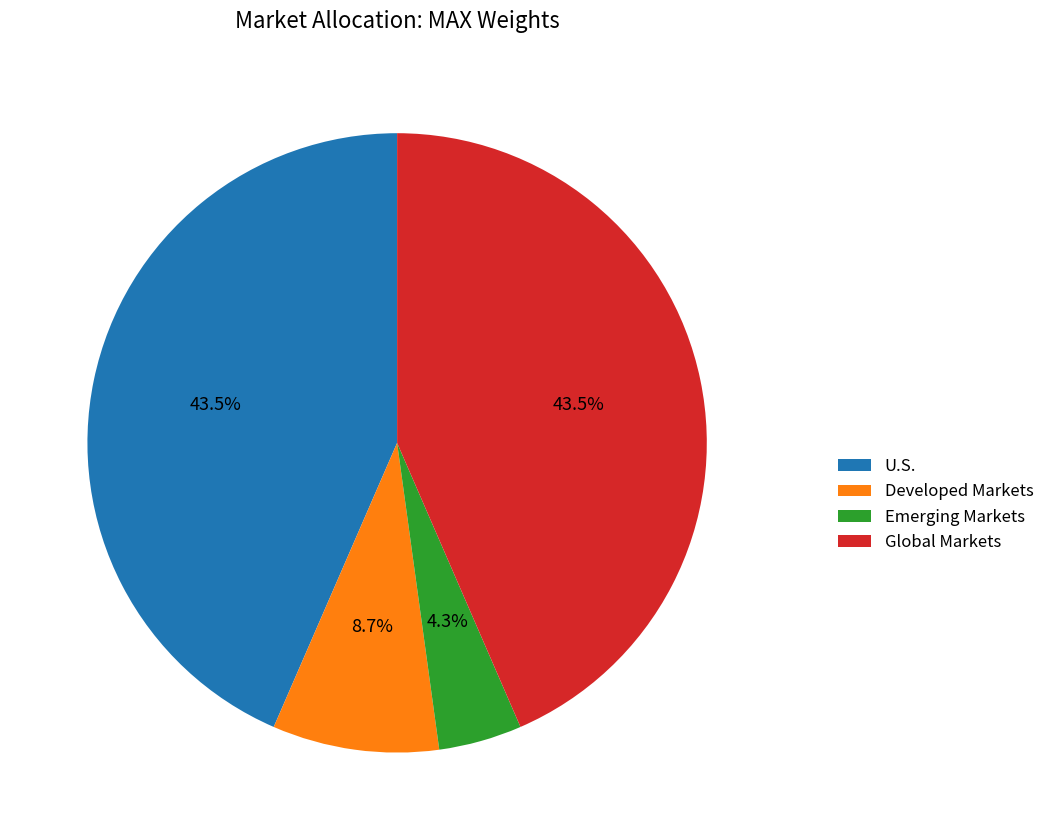

Which has a higher value, Developed Markets or Global Markets?

Global Markets